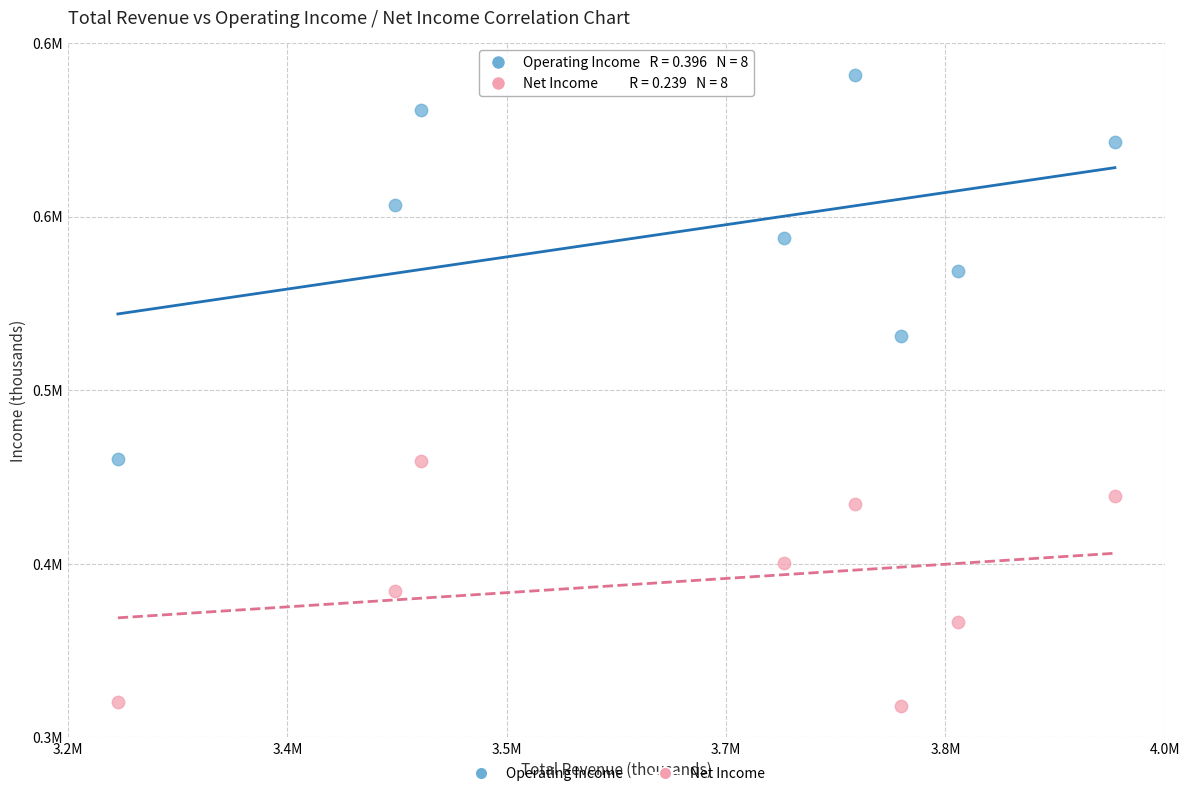

Which series has the largest Y range (max minus min)?

Operating Income